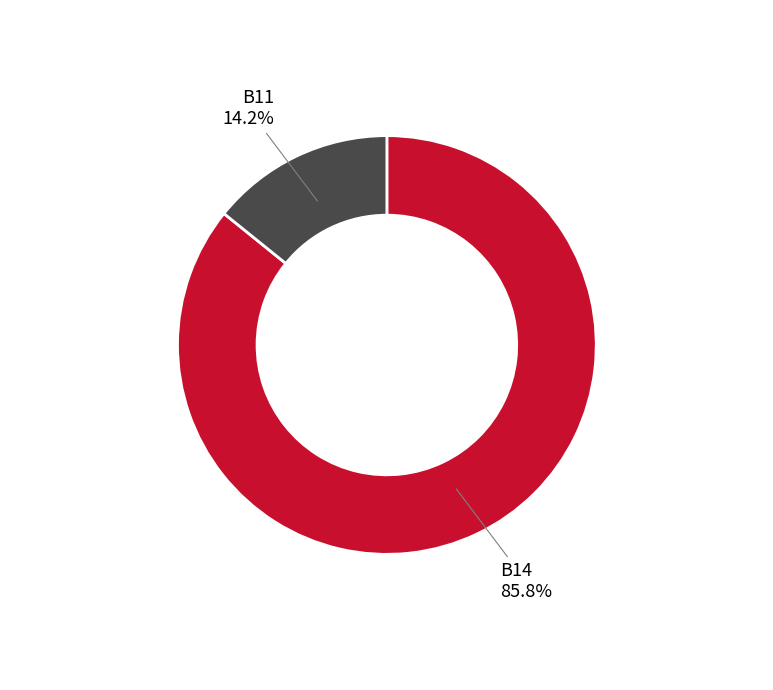

Is there any slice that represents more than half of the pie?

Yes